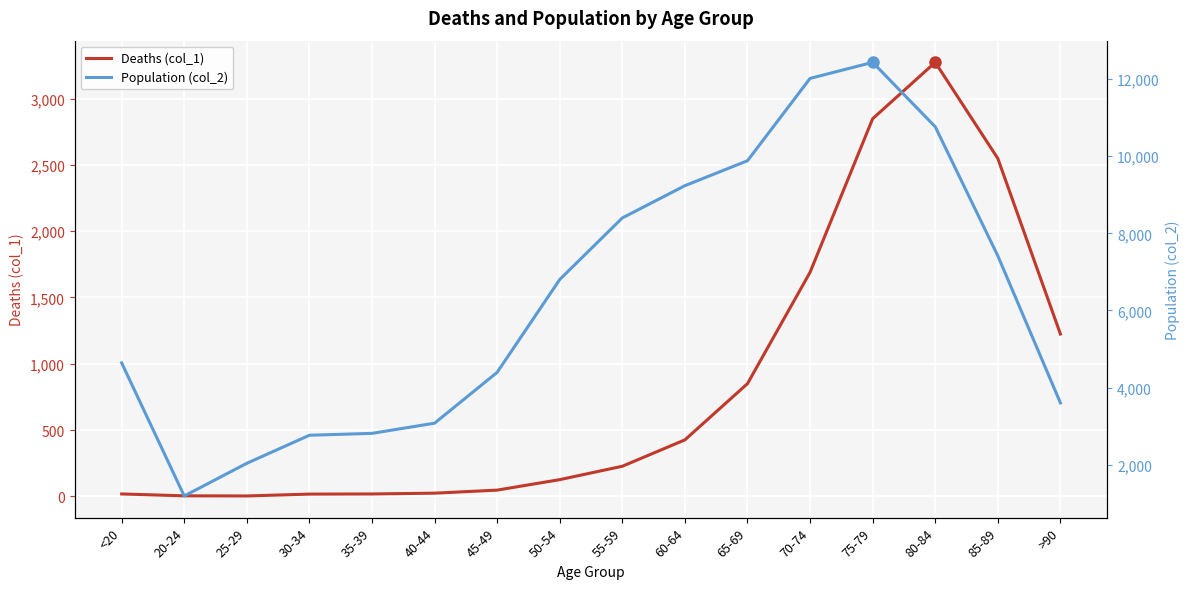

At how many categories does at least one series exceed 8630?

5